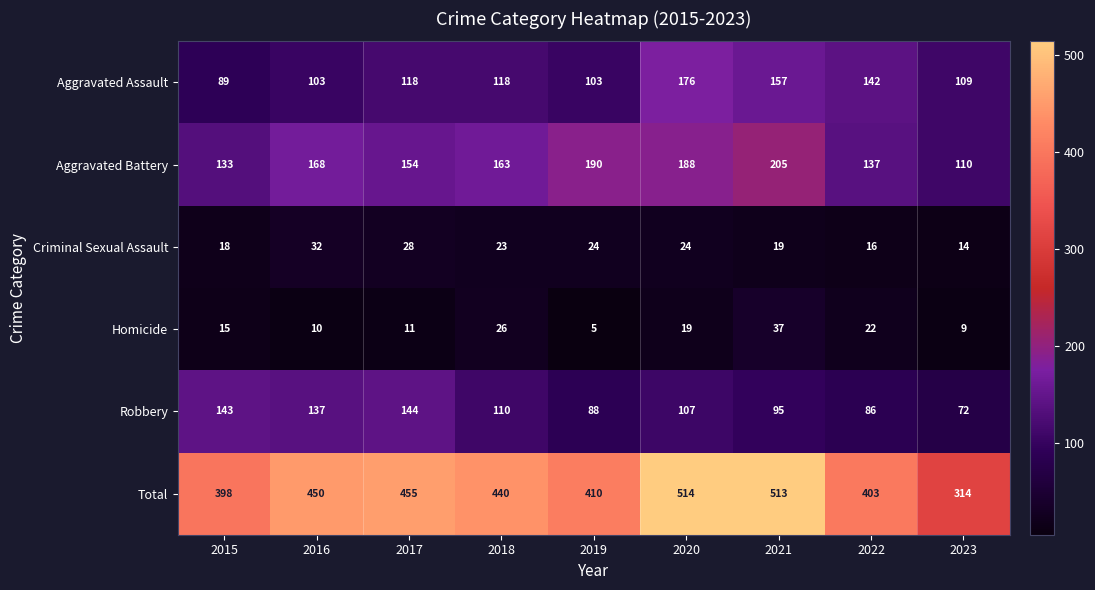

At which label is Criminal Sexual Assault closest to 23?

2018